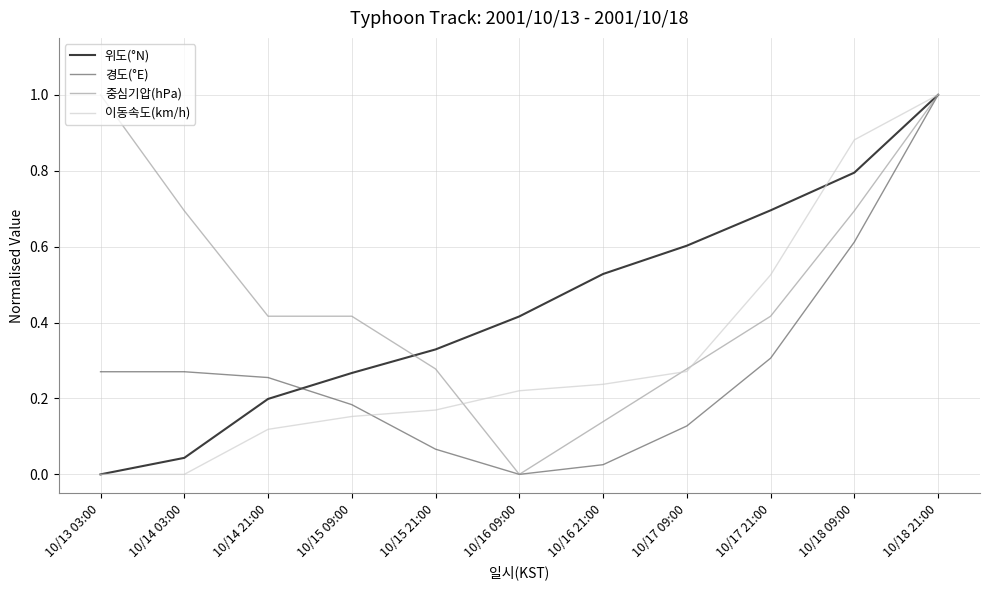

Does the chart have visible grid lines?

Yes